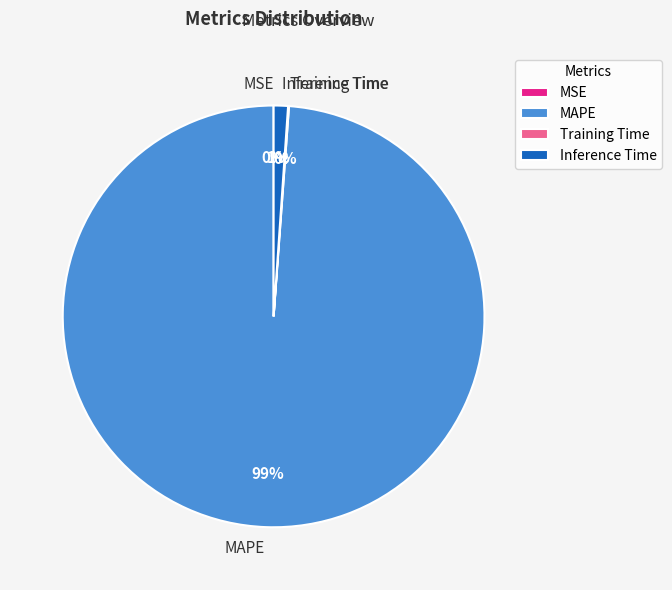

Does Inference Time account for over 50% of the chart?

No